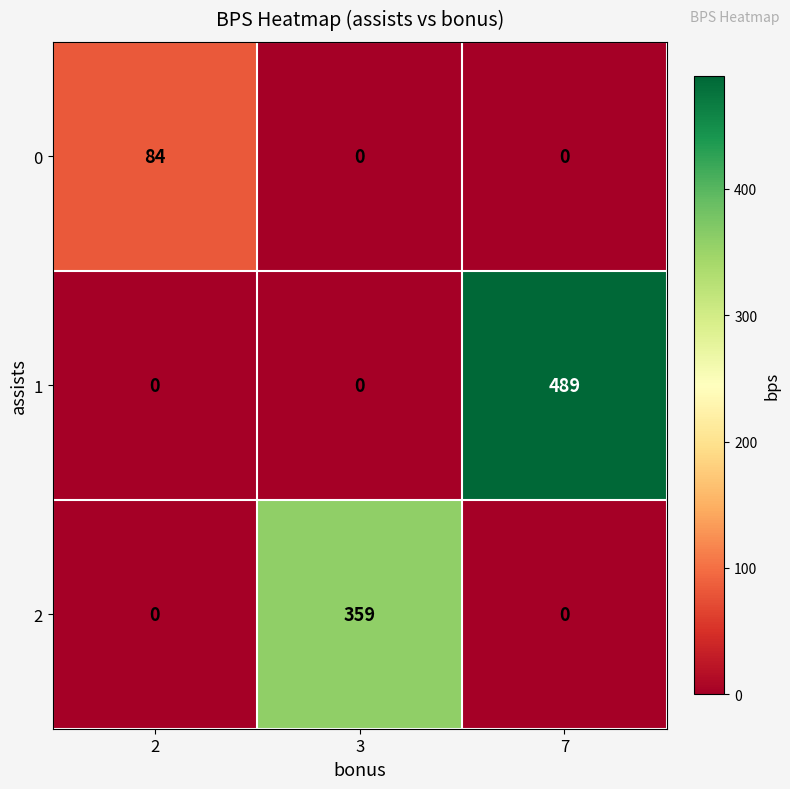

The 2 series shows 0 at 2. True or false?

True